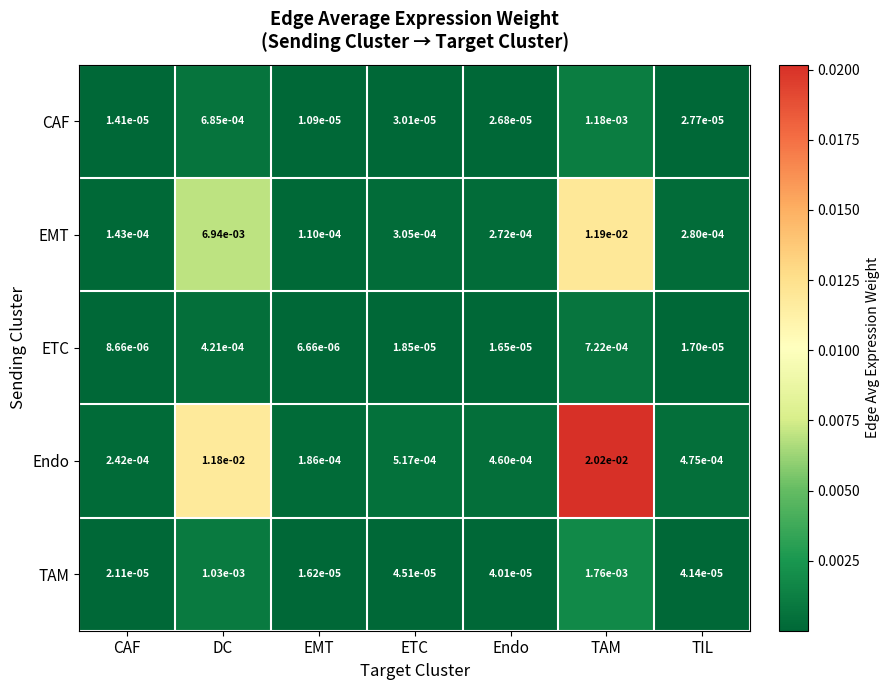

At which category does the chart reach its minimum across all series?

EMT